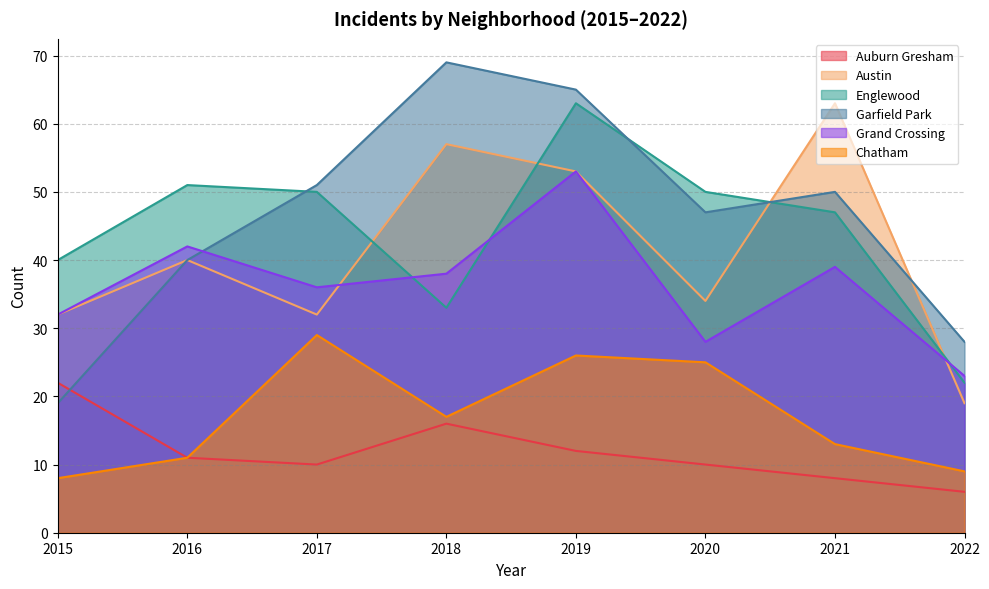

Does the chart have visible grid lines?

Yes